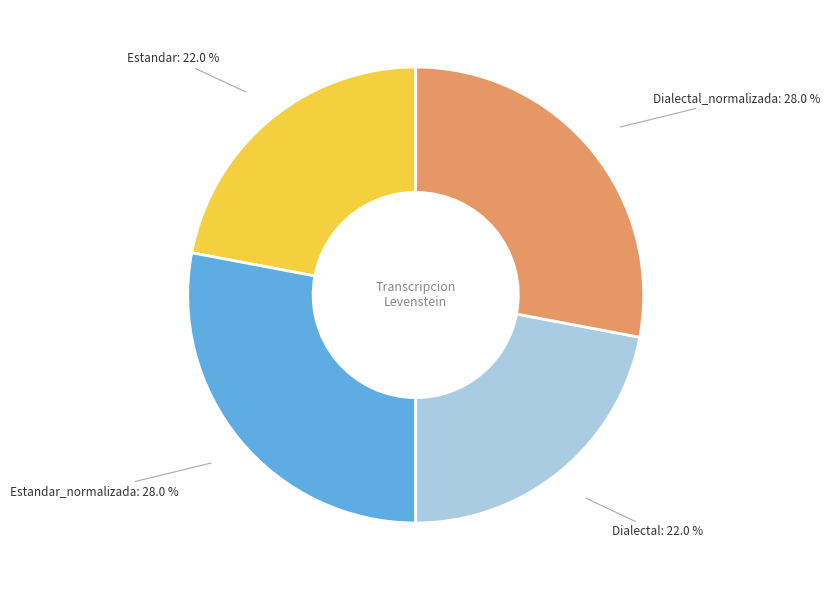

Is there any slice that represents more than half of the pie?

No